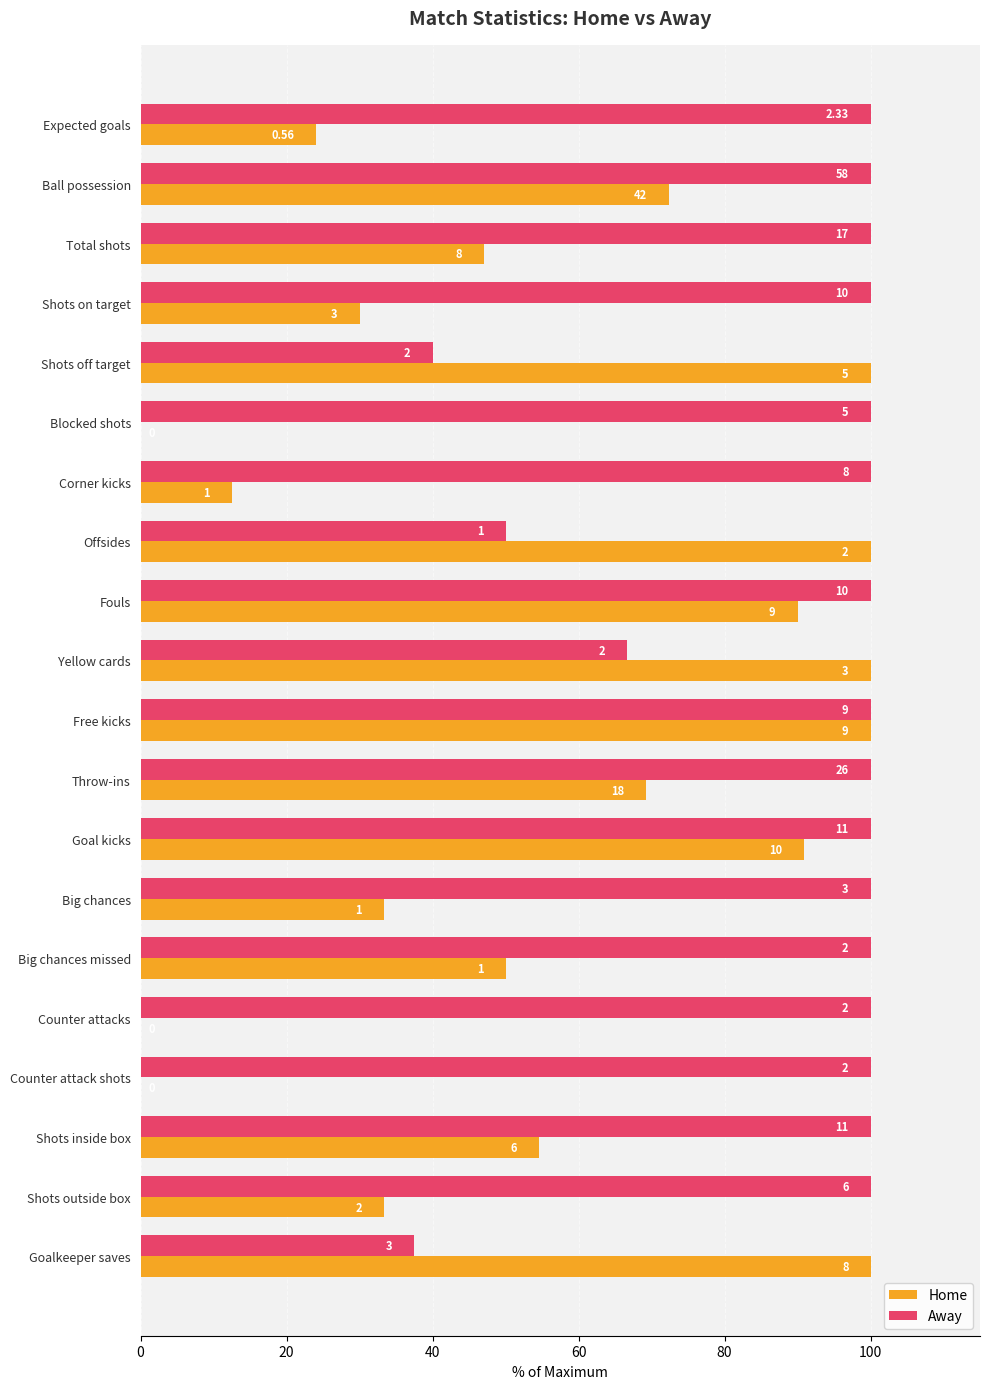

What are all the series names shown in the legend?

Home, Away